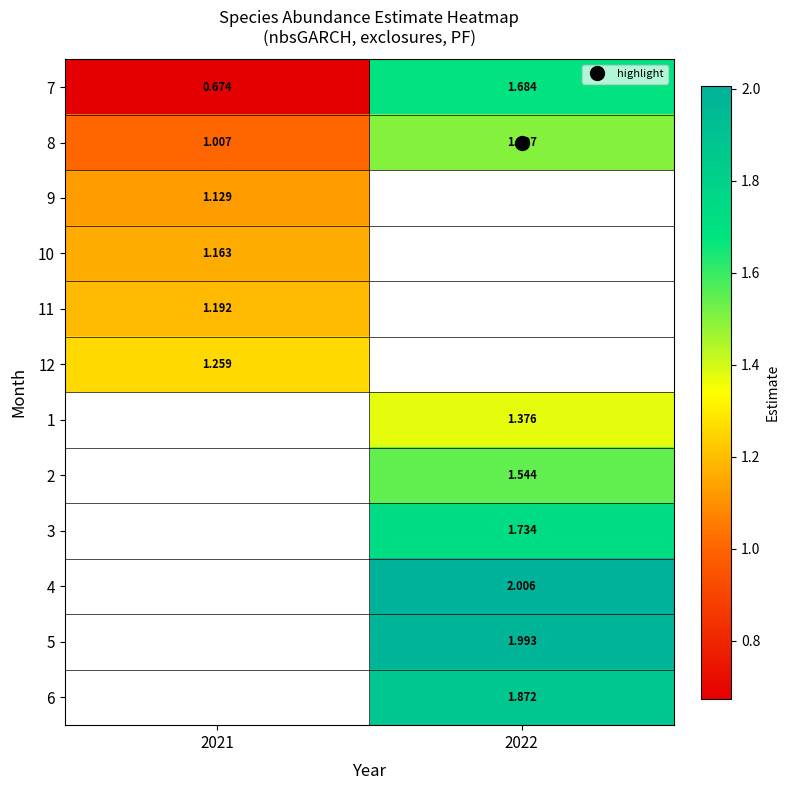

What is the greatest value displayed?

2.0